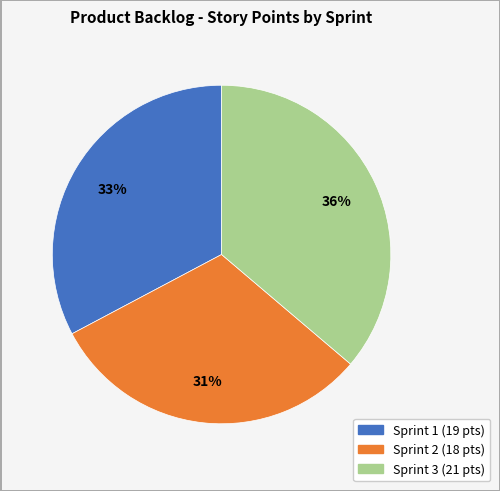

Does any single category account for the majority?

No